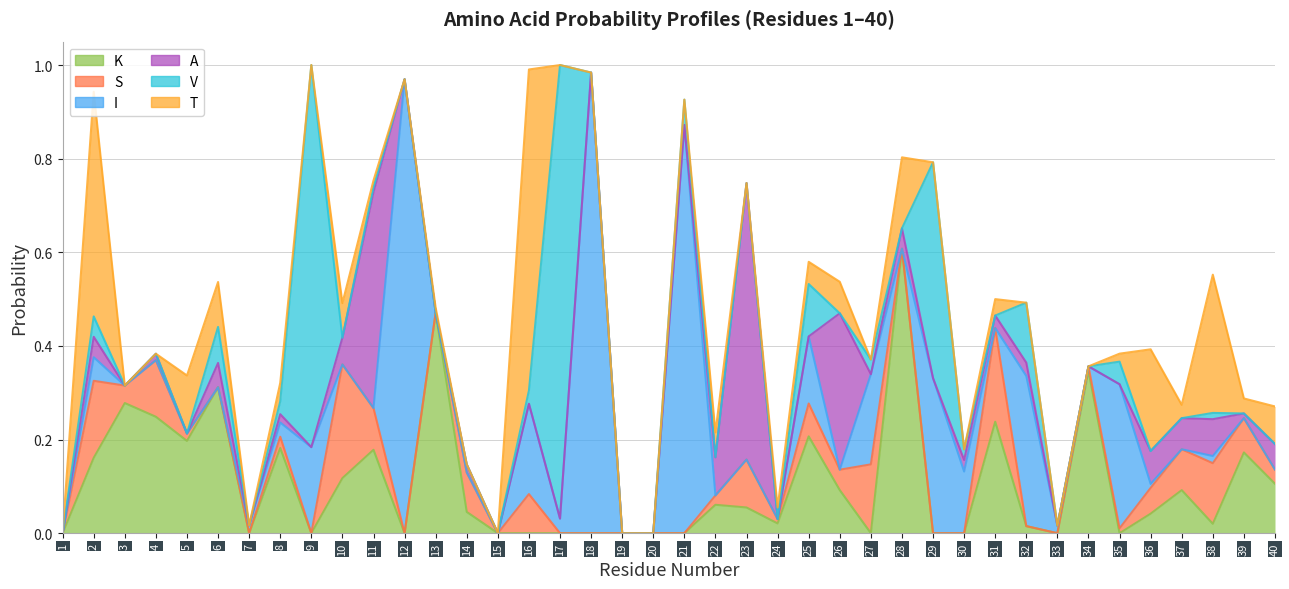

What is the value of the K point at the 26th from the left?

0.1